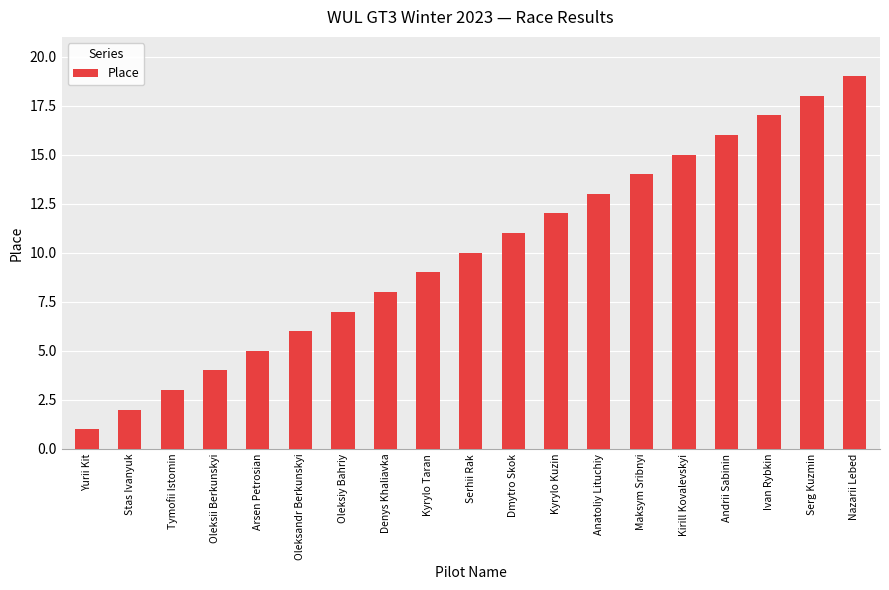

What is the average value?

10